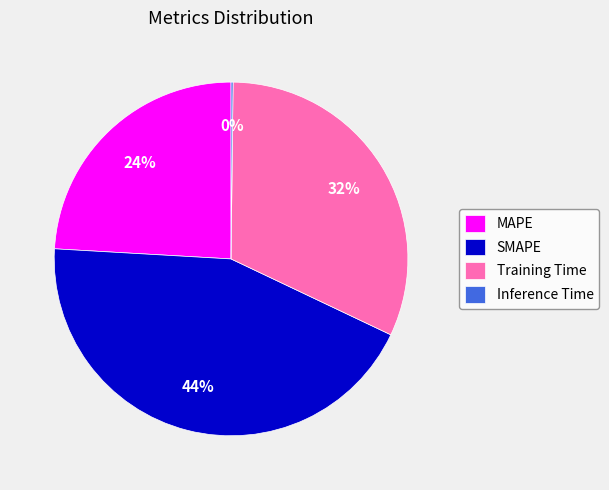

Does any single category account for the majority?

No